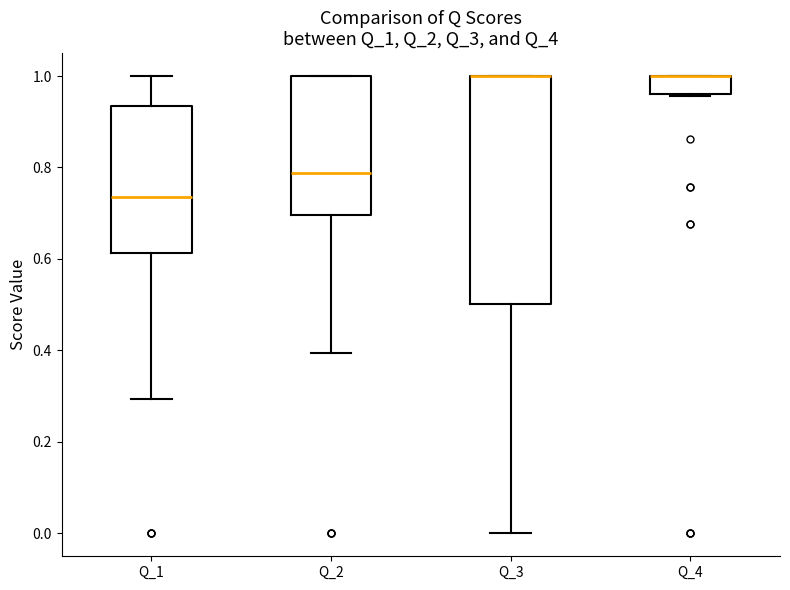

Where is the lower edge of the box for Q_3 on the y-axis? The values are not printed on the chart, so give them approximately, as read against the axis.

0.50